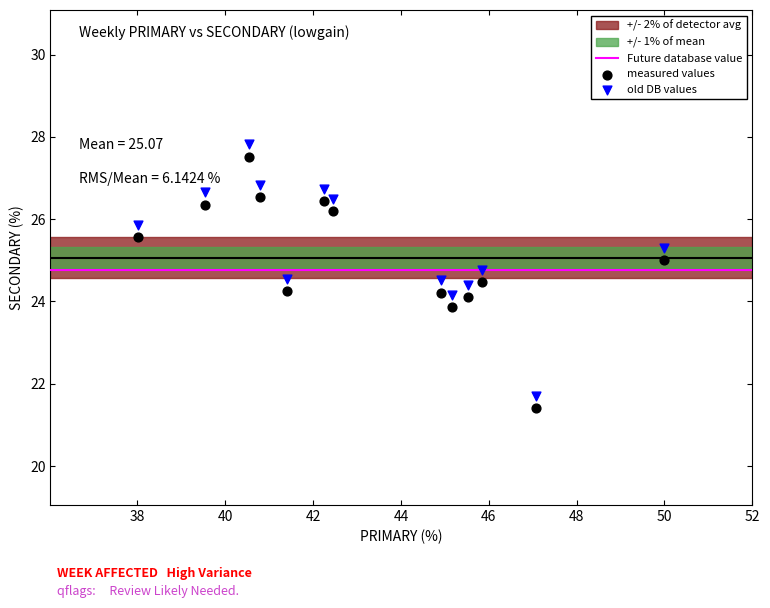

What is the X range (max minus min) for the scatter plot?

12.0